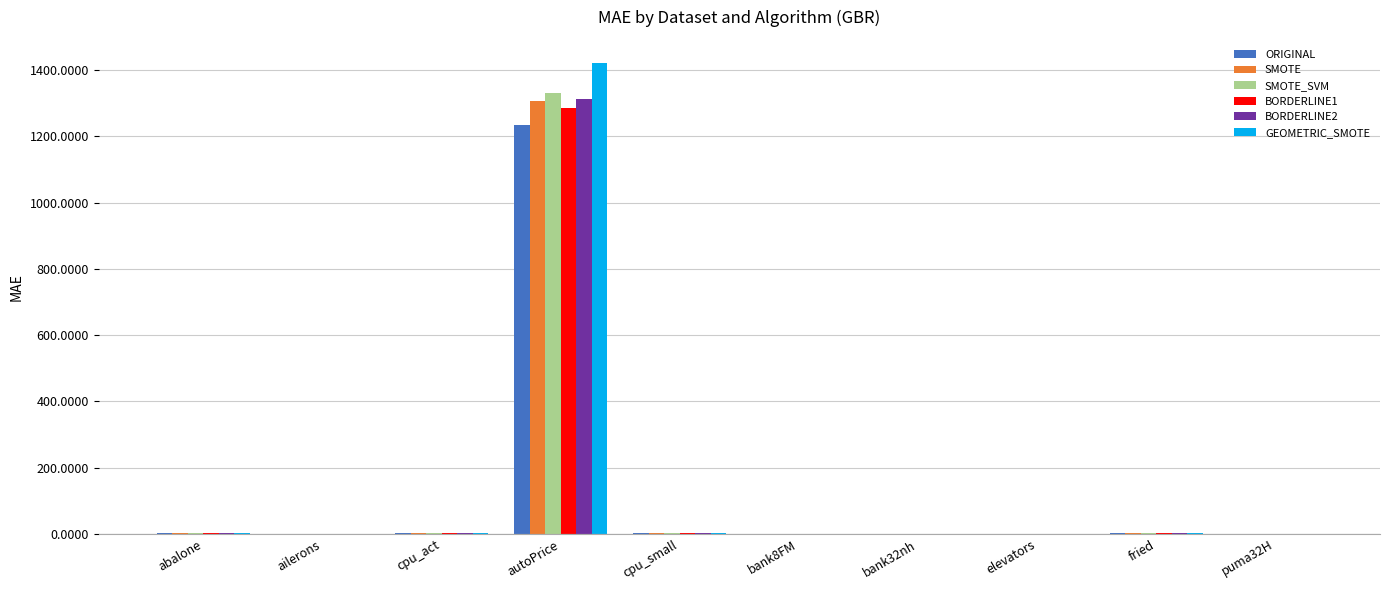

True or false: BORDERLINE2 has a value of 0.0 at puma32H.

True